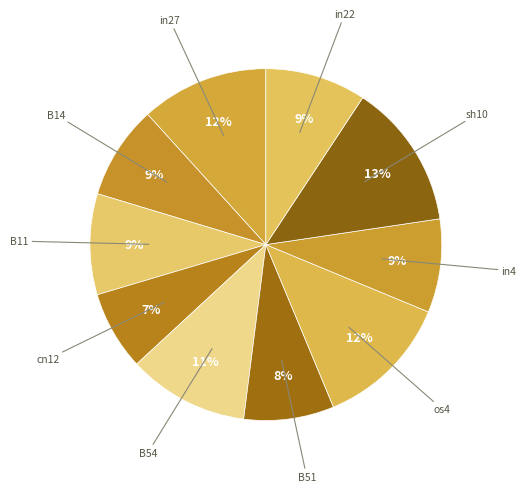

Do in4 and os4 together represent more than half of the pie?

No